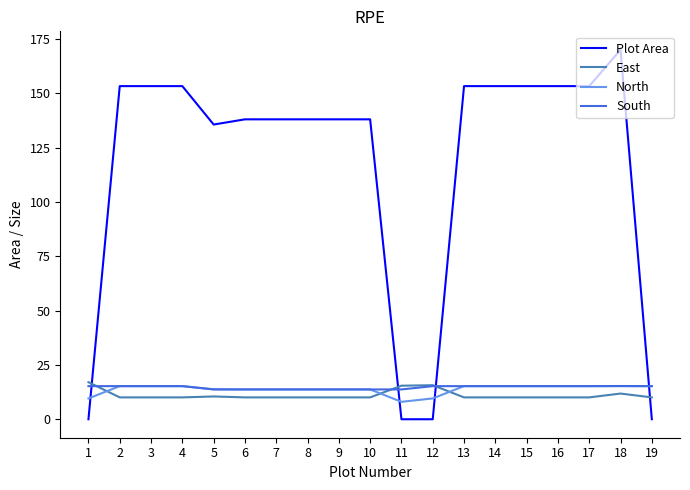

Which series ends up on top after the final intersection of North and Plot Area?

North